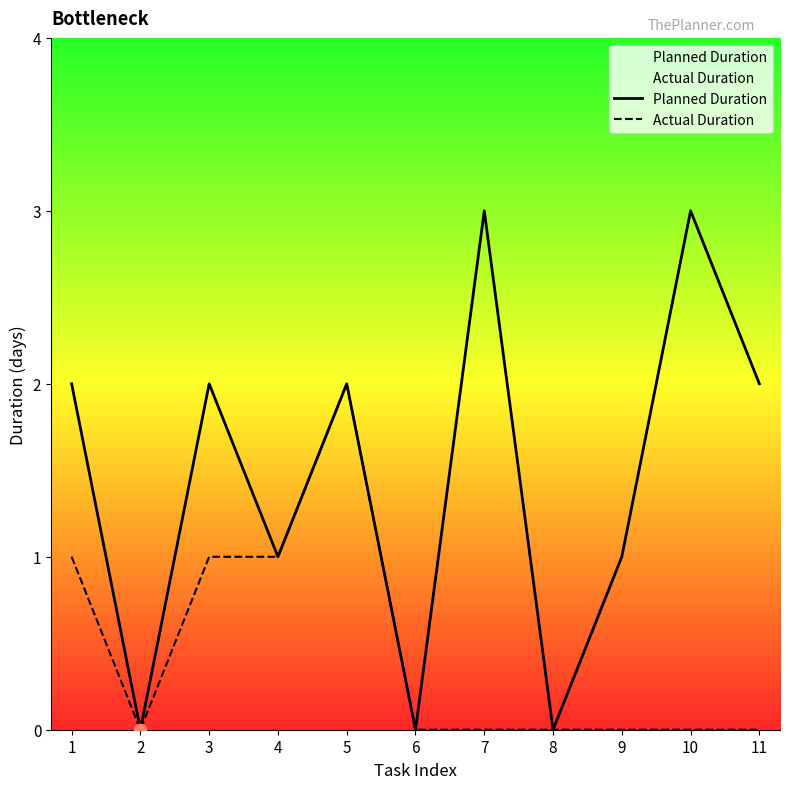

Which series reaches the maximum Y coordinate?

Planned Duration